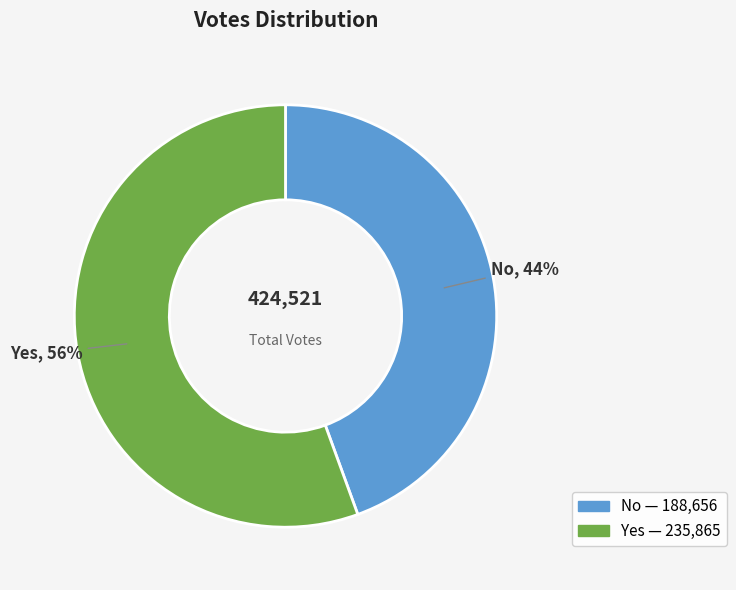

To the nearest percent, what is the average slice percentage?

50%